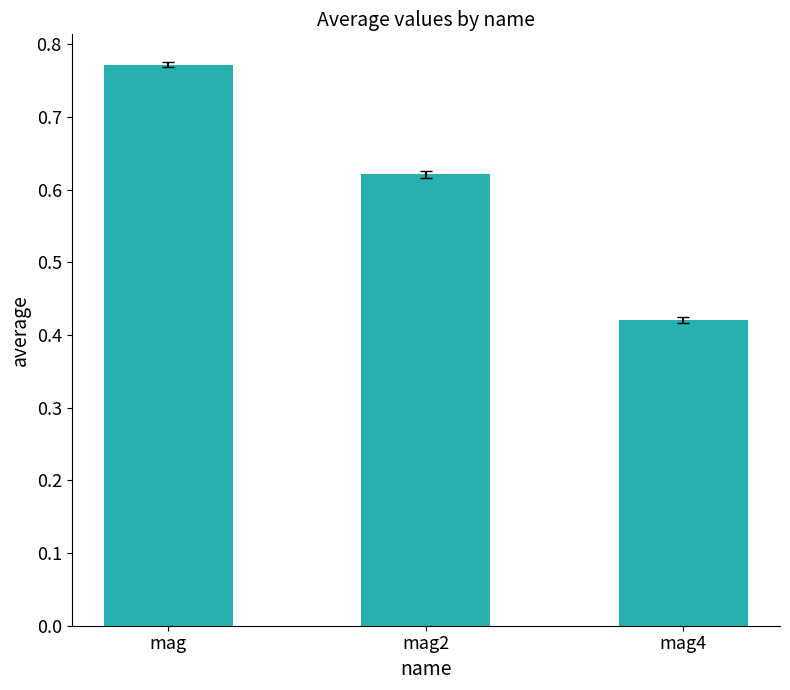

Which label corresponds to the smallest value in the chart?

mag4